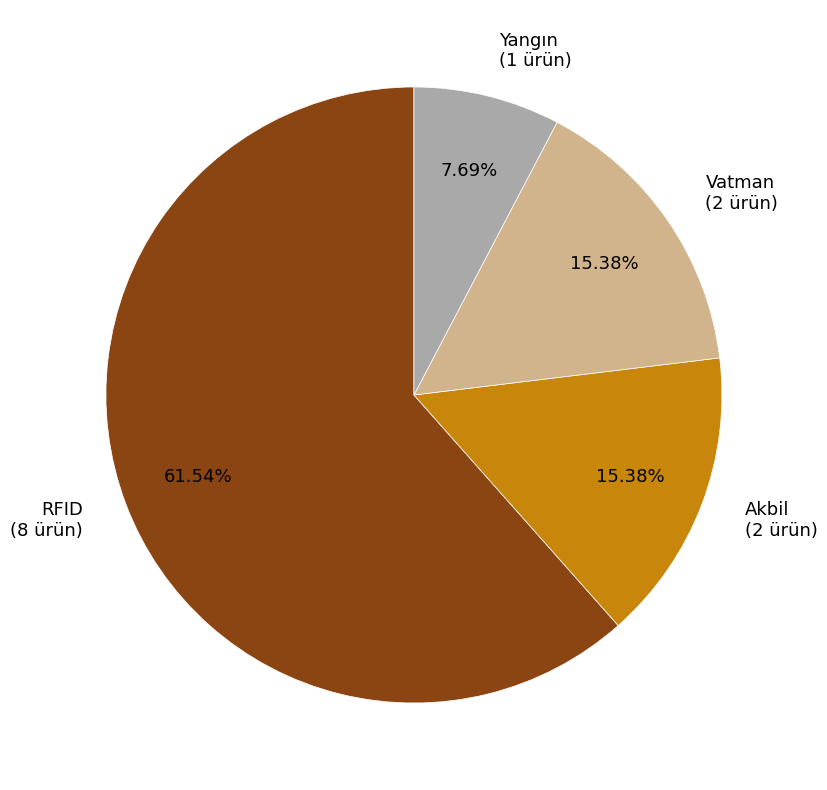

How many slices are in this pie chart?

4